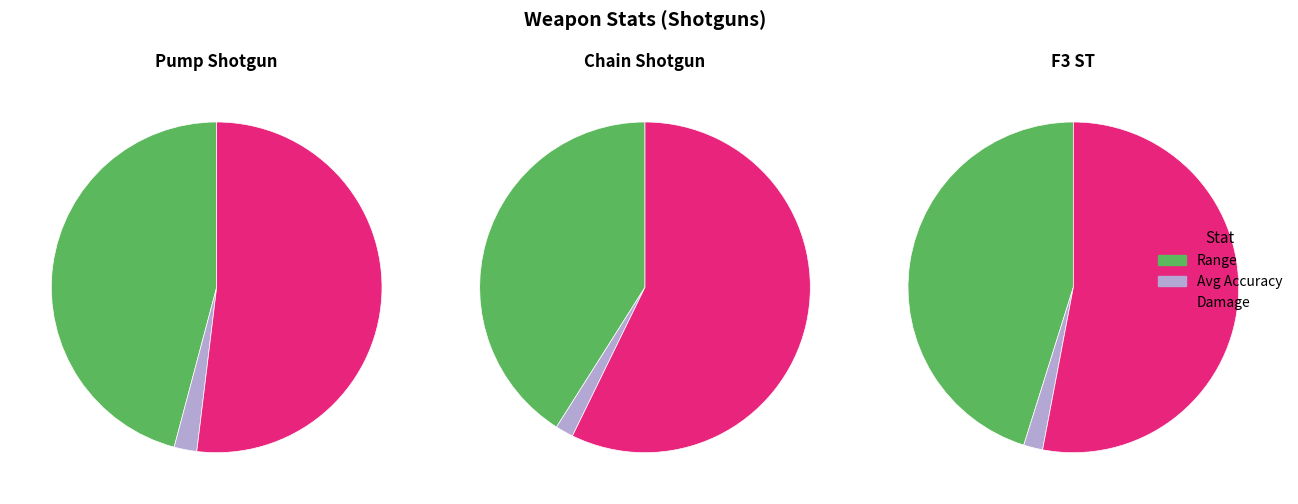

Is it true that Avg Accuracy is 15% of the pie?

False